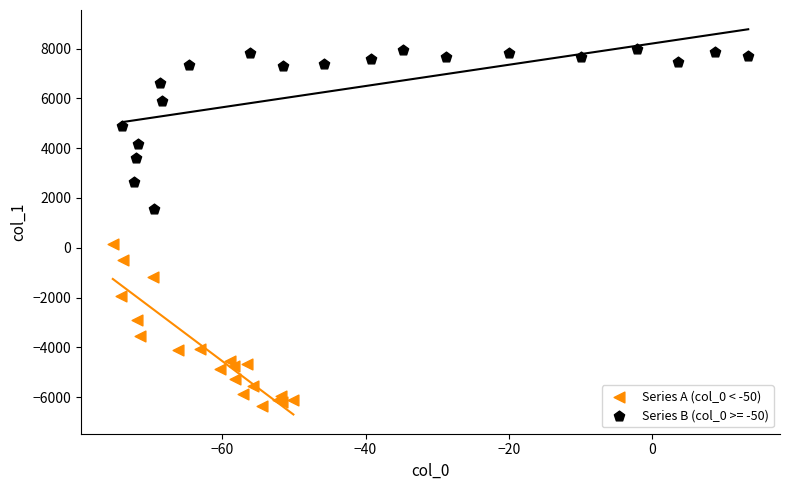

Which series contains the lowest Y value?

Series A (col_0 < -50)